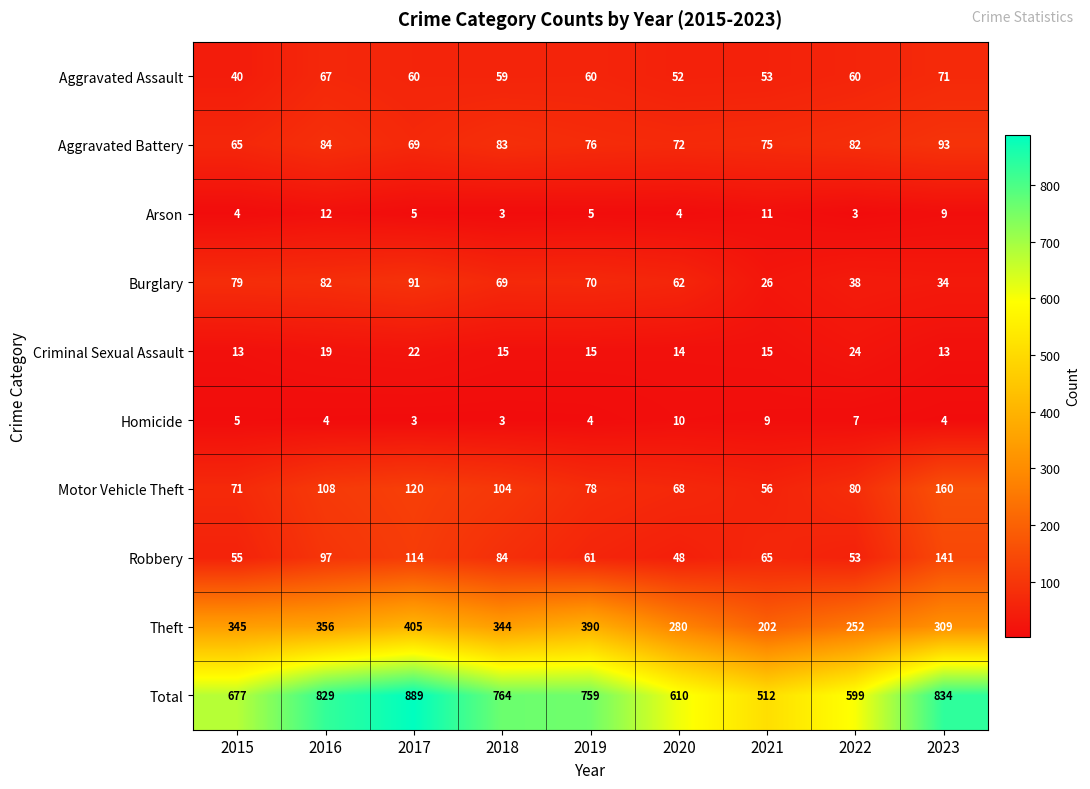

List the labels in order of Motor Vehicle Theft value, largest first.

2023, 2017, 2016, 2018, 2022, 2019, 2015, 2020, 2021